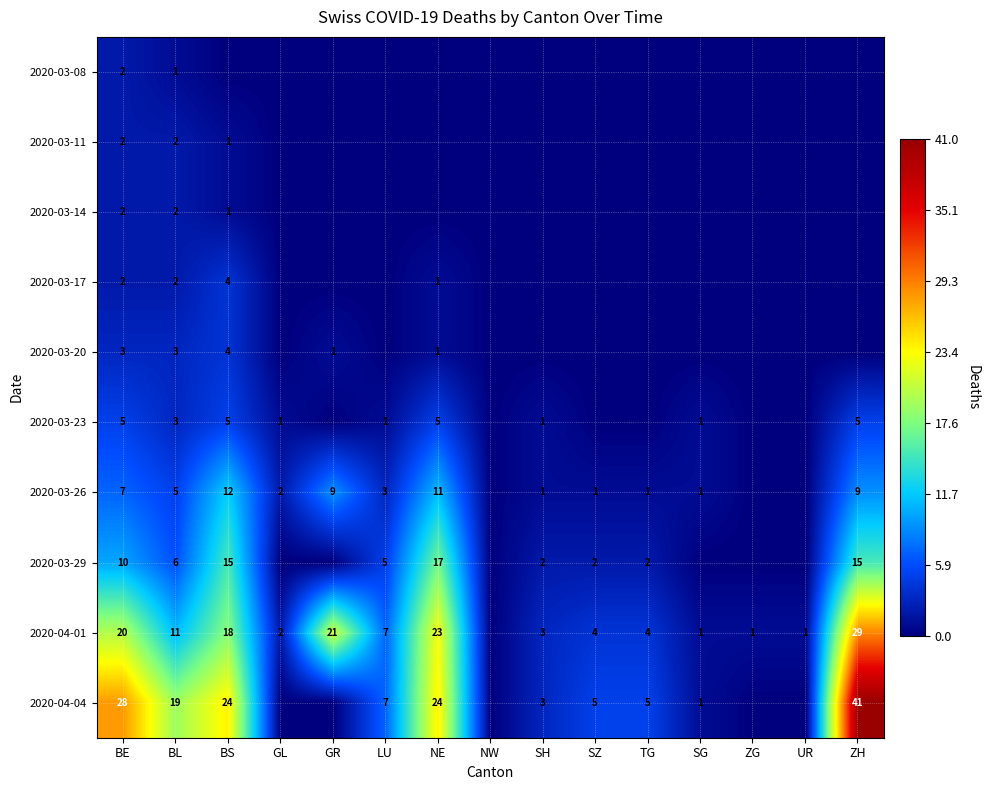

What is the total value across all series at BS?

84